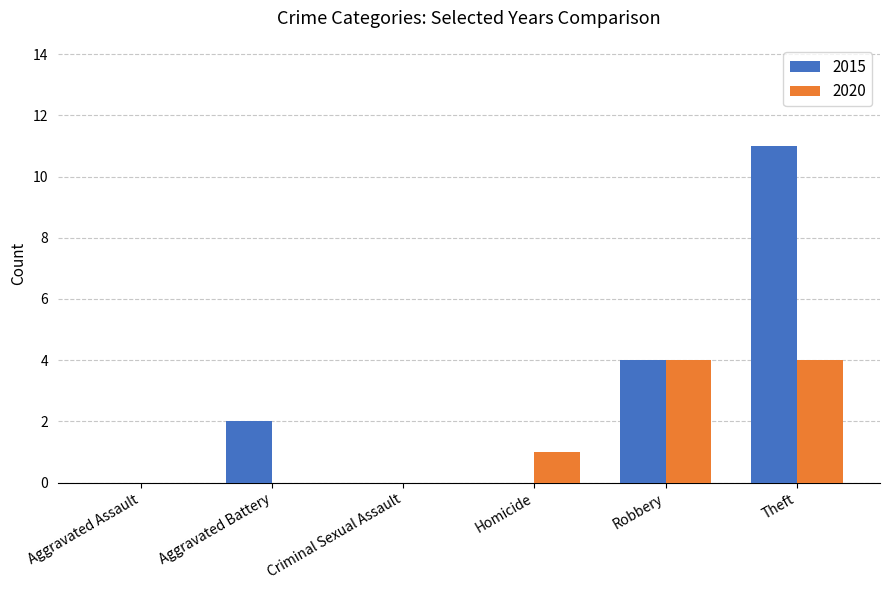

Does the chart contain stacked bars?

No